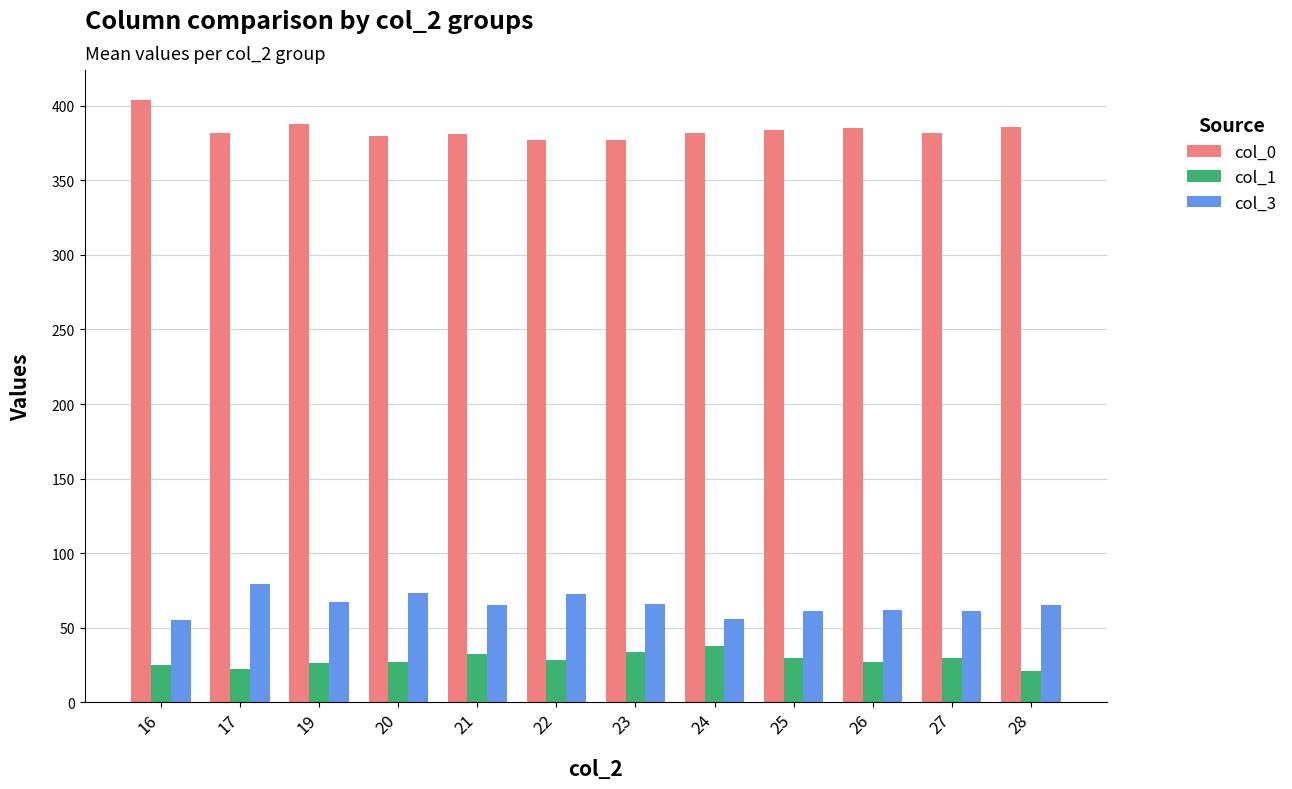

What is the minimum value shown in the chart?

21.0